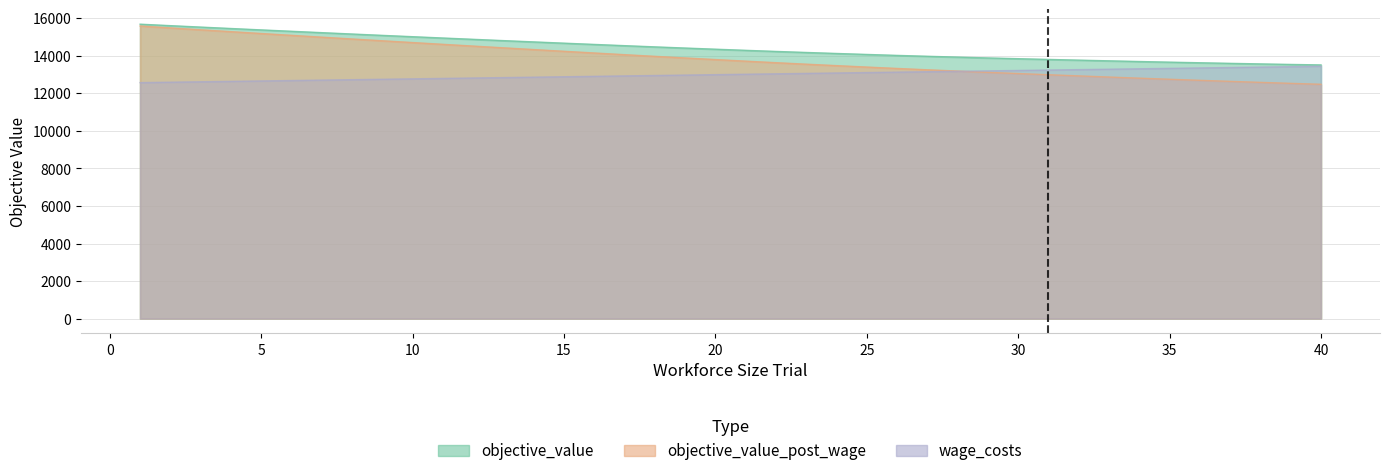

How many data points in objective_value are above 14358?

20